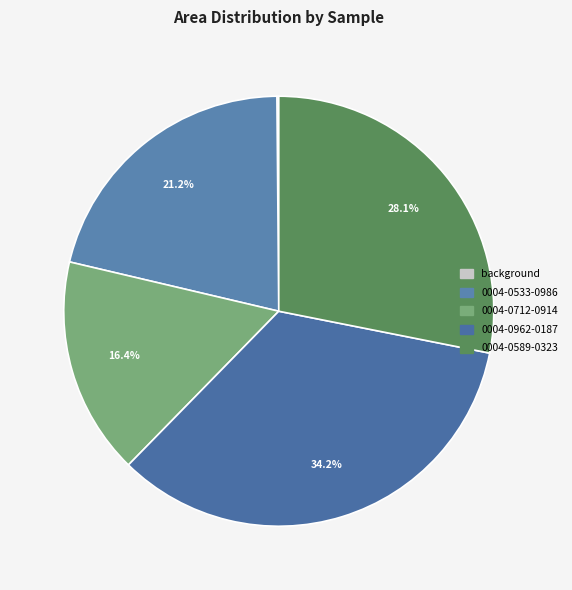

What is the change in value from background to 0004-0533-0986?

+175.8